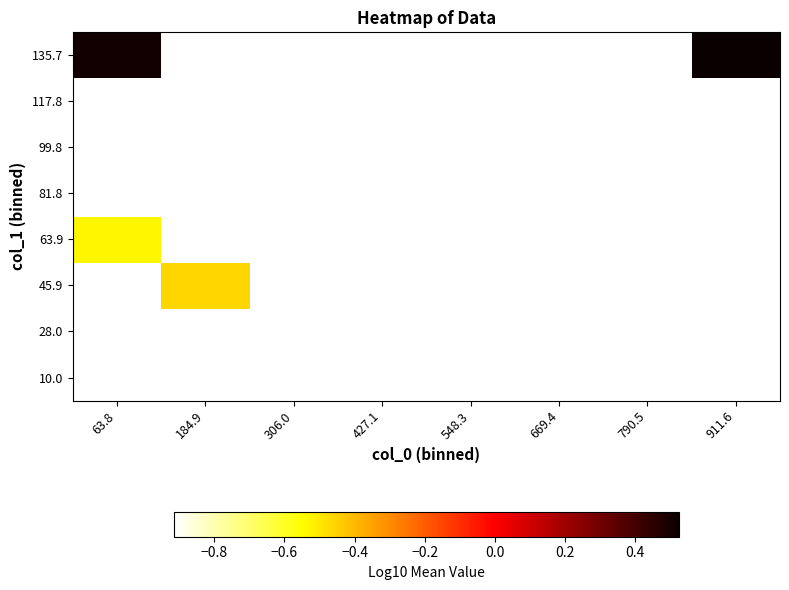

List the series in order of their peak value, highest first.

10.0, 28.0, 45.9, 63.9, 81.8, 99.8, 117.8, 135.7